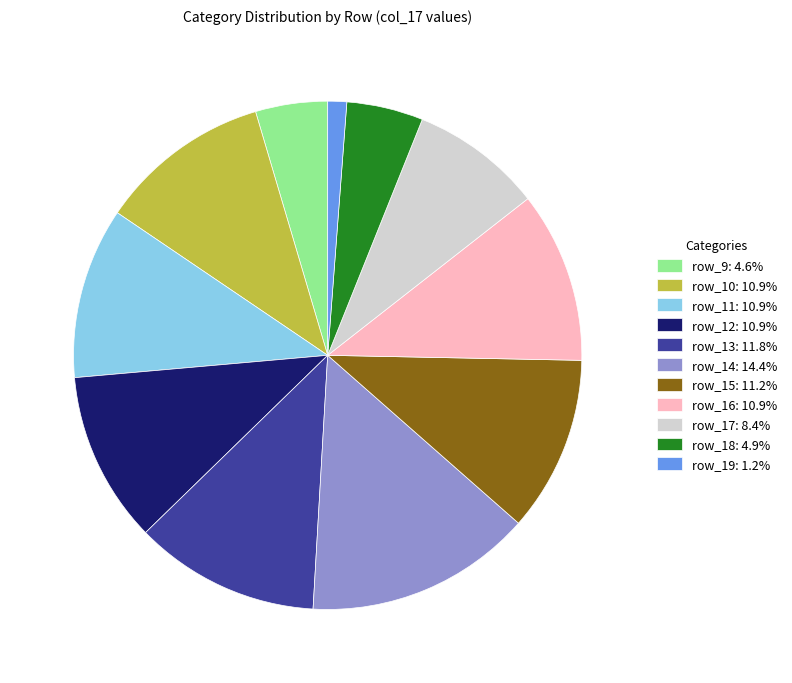

Is there any slice that represents more than half of the pie?

No